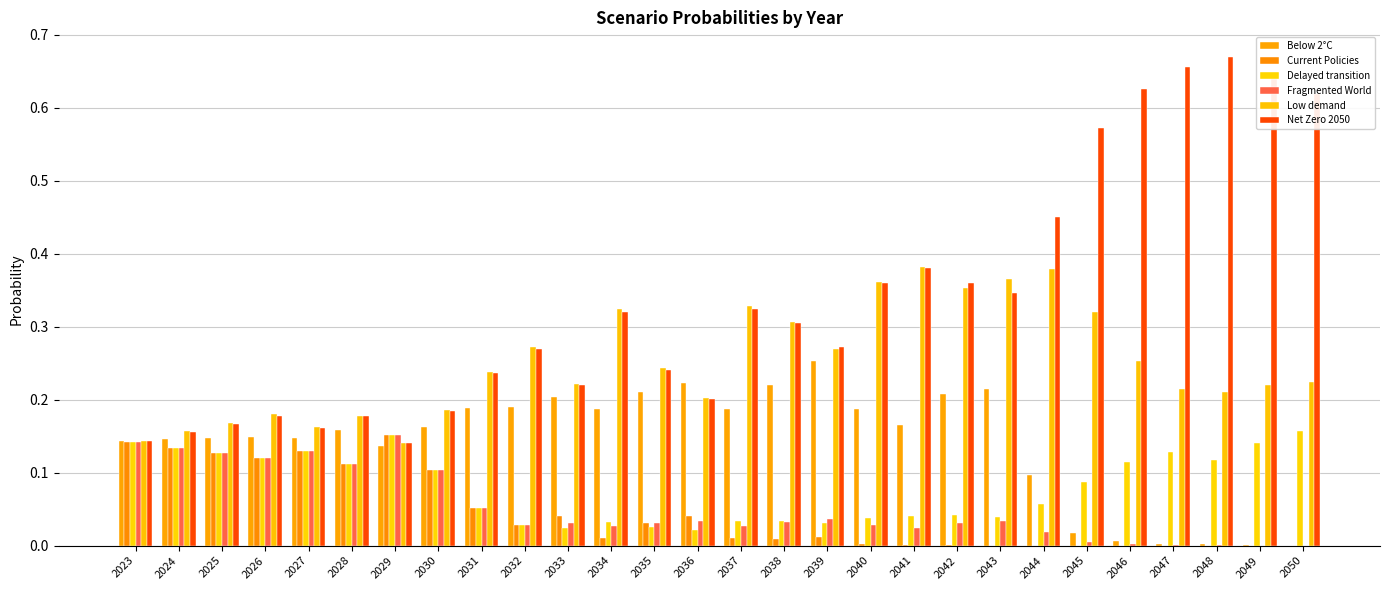

What is the spread (max minus min) of values at 2034?

0.3